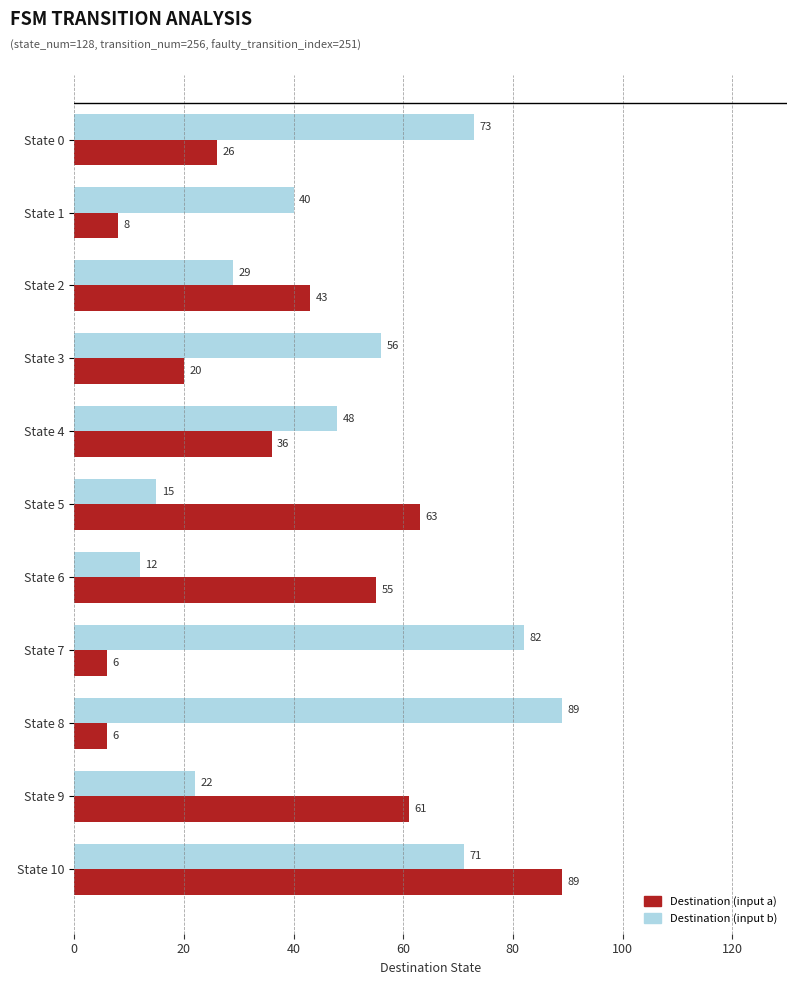

List the labels in order of Destination (input b) value, smallest first.

State 6, State 5, State 9, State 2, State 1, State 4, State 3, State 10, State 0, State 7, State 8